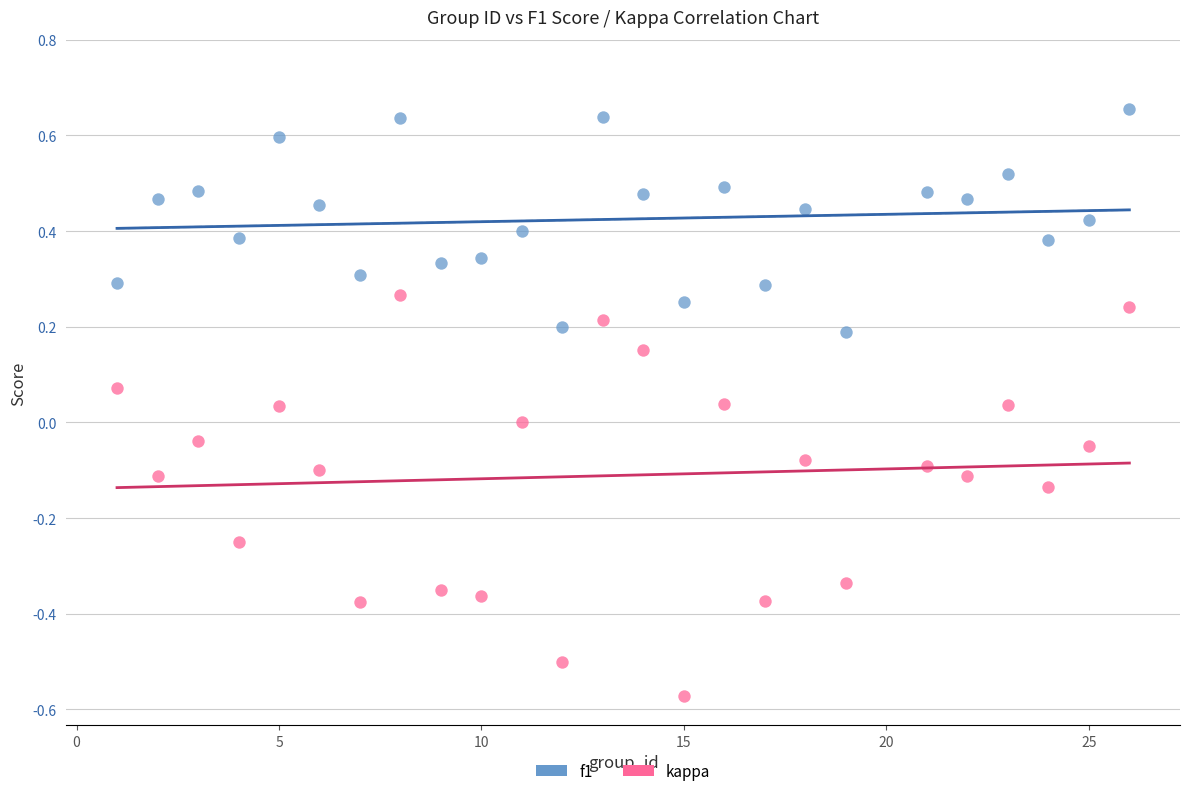

Across all data points, what is the range of Y values (max minus min)?

1.2